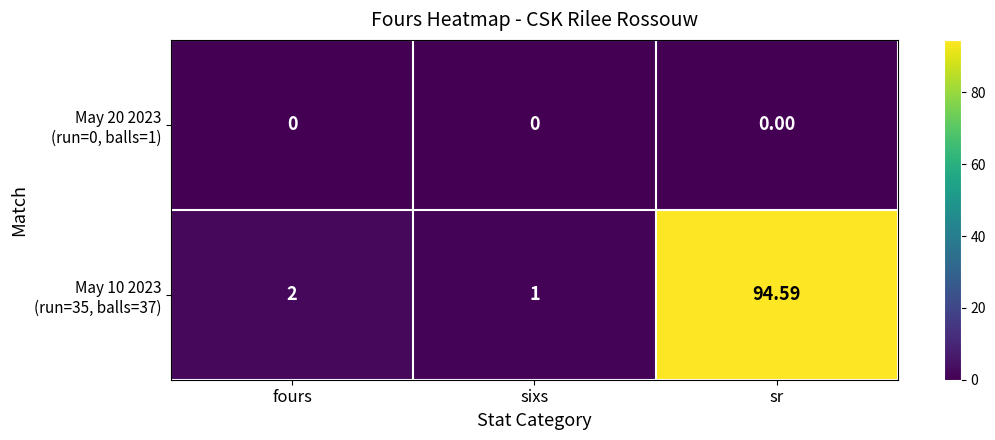

At which category is the sum across all series the highest?

sr